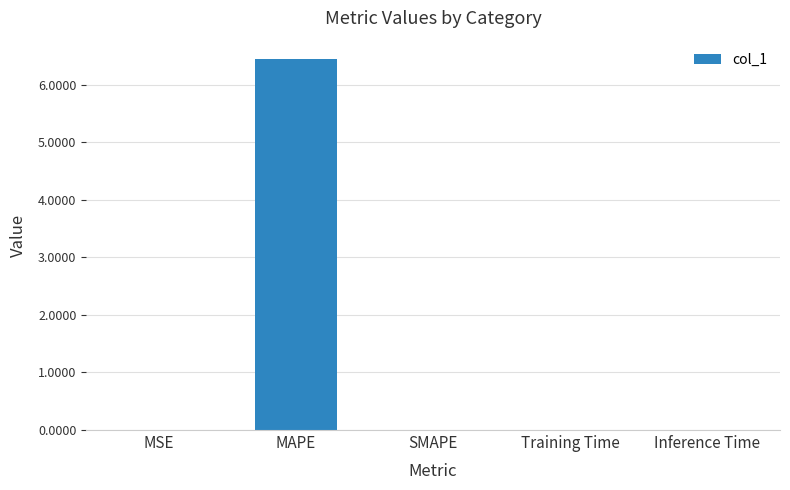

True or false: the data shows 6.4 at MAPE.

True